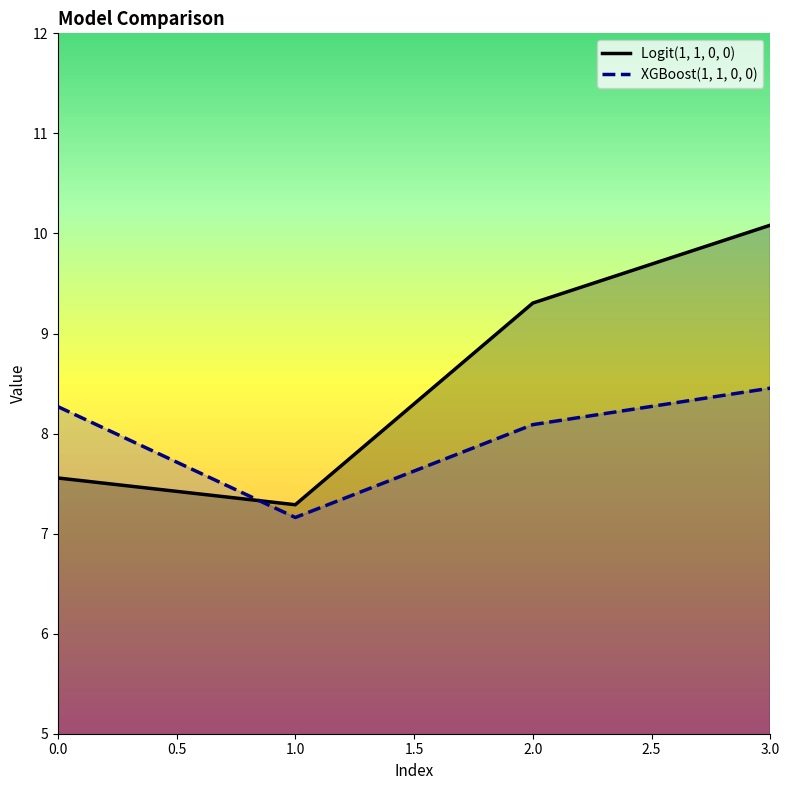

Count the number of categories in the chart.

4